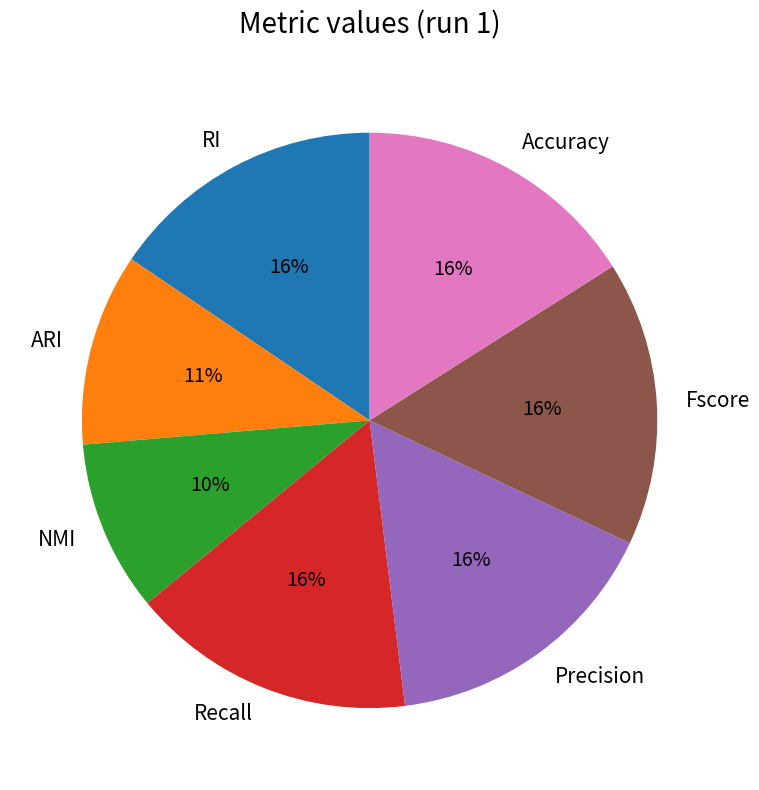

Is there any slice that represents more than half of the pie?

No